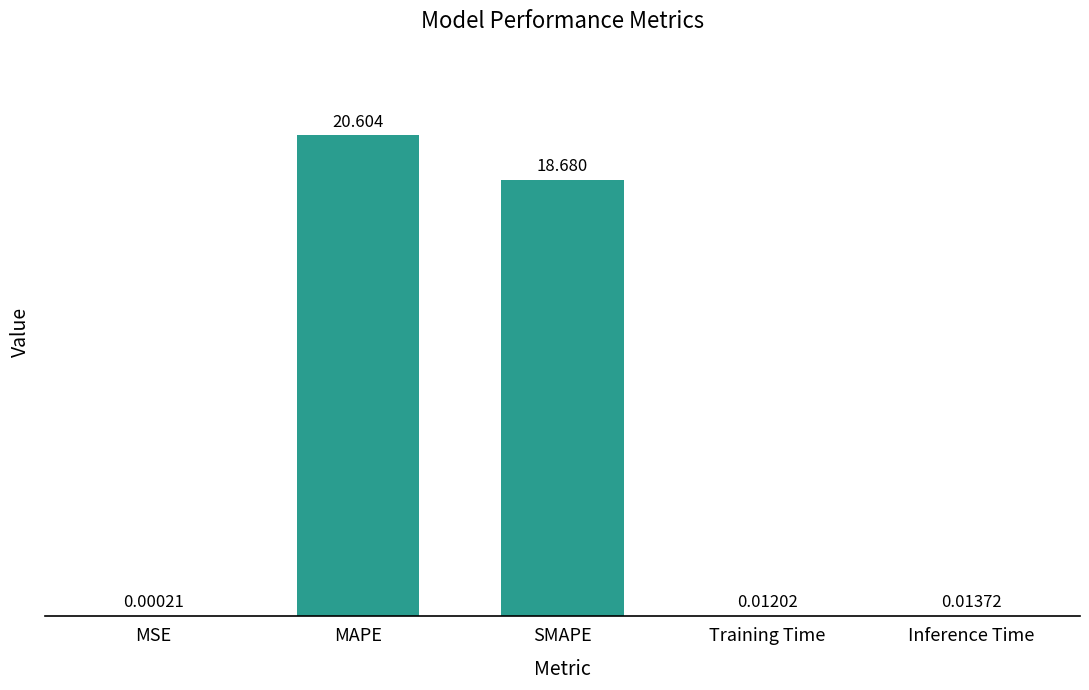

Between MAPE and Inference Time, which is larger?

MAPE